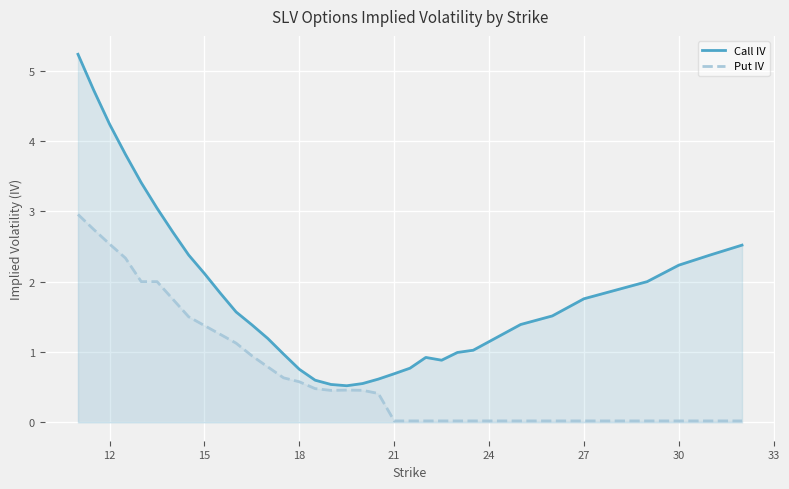

What is the sum of the Call IV values at 21 and 30?

2.9